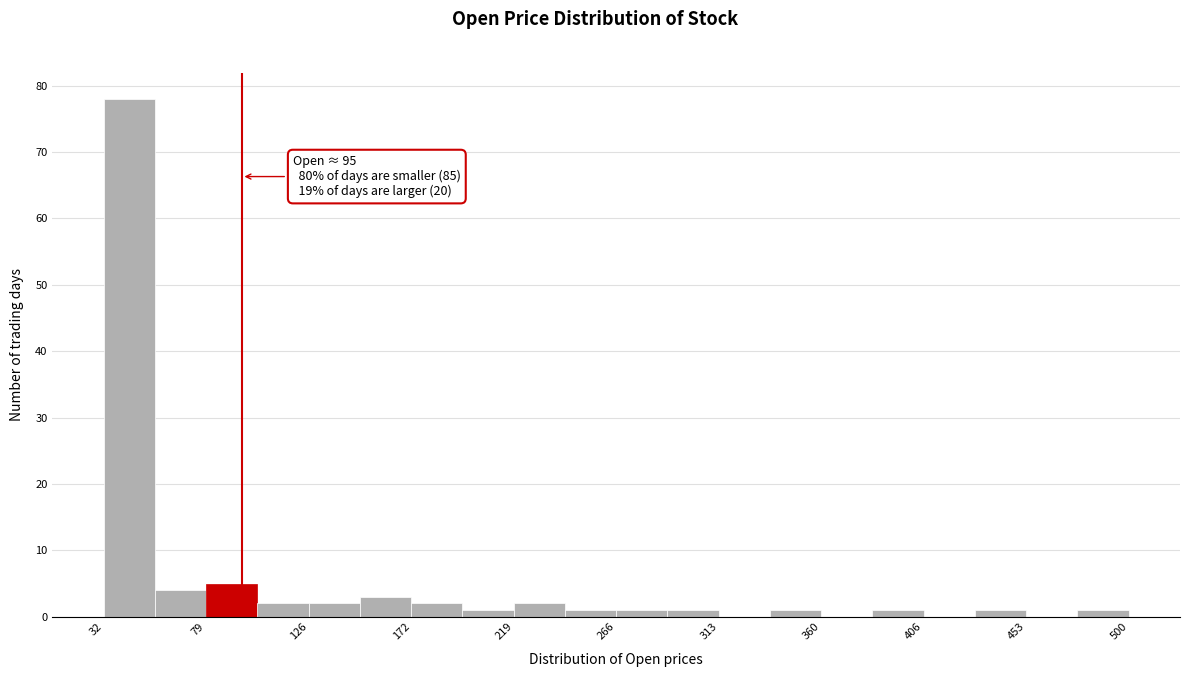

Over which range of the x-axis is the bar tallest?

30 to 55